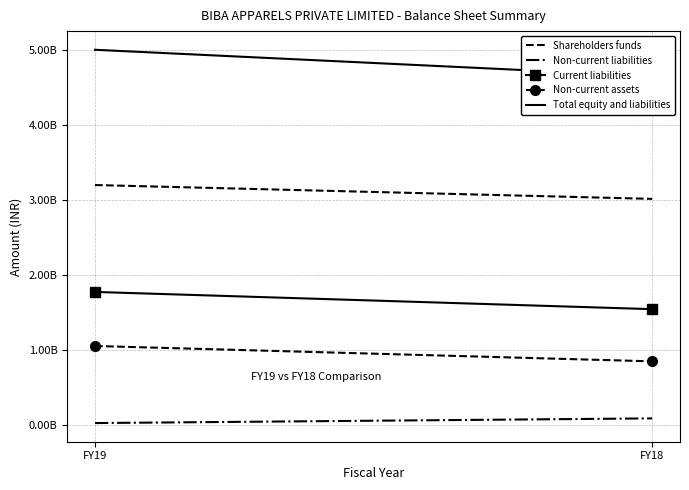

Reading left to right, what are all the values shown in this chart?

Shareholders funds: 3198136000	3013859000
Non-current liabilities: 27535000	89773000
Current liabilities: 1774302000	1544611000
Non-current assets: 1054150000	849606000
Total equity and liabilities: 4999973000	4648243000